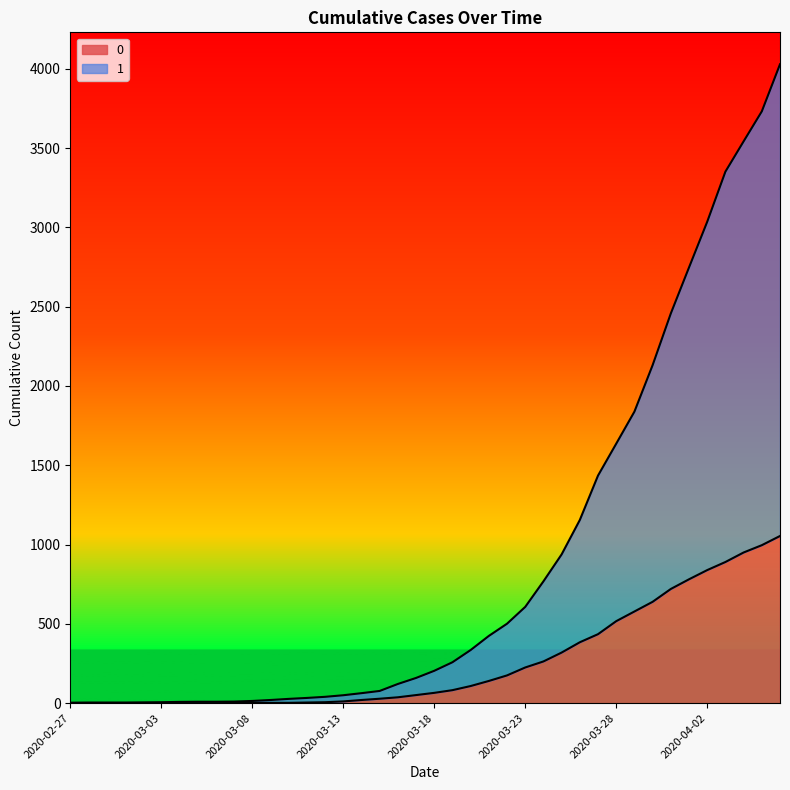

What is the average value of the 0 series?

258